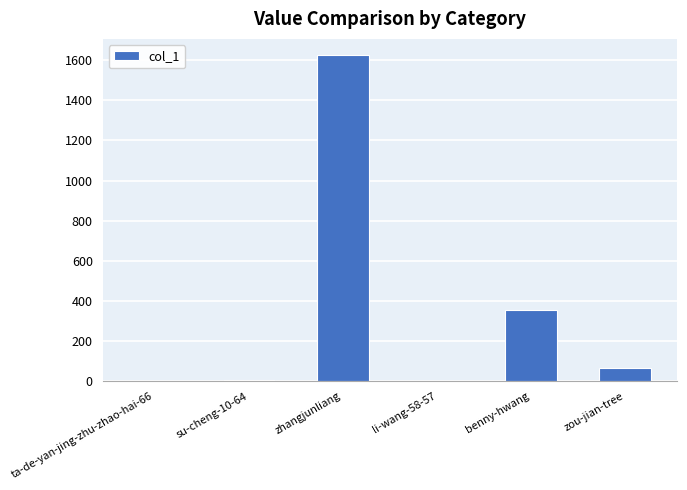

The chart shows a value of 2418 at zhangjunliang. True or false?

False